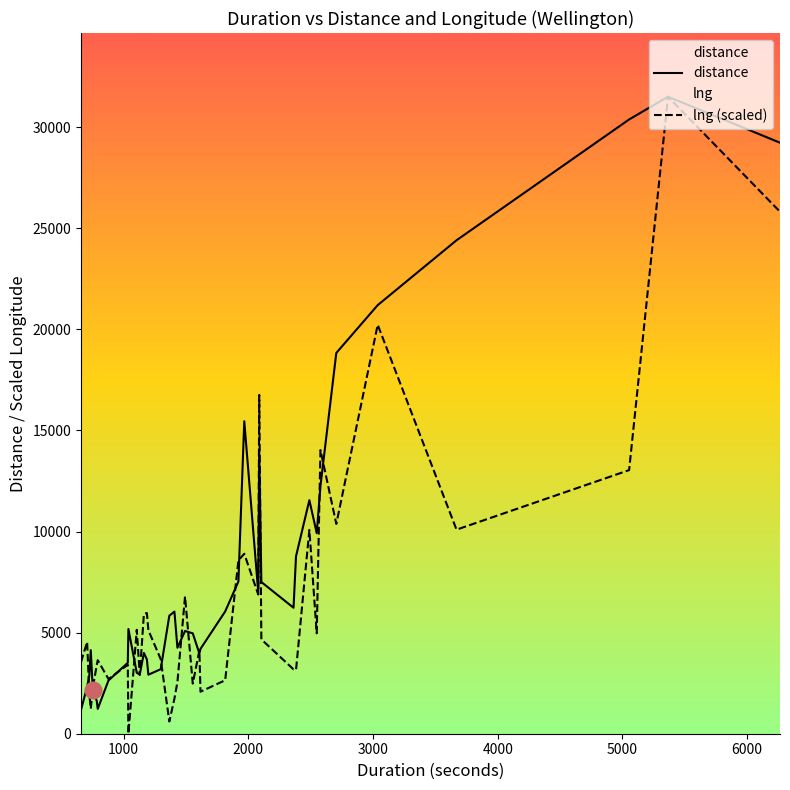

Which series has the largest total across all categories?

distance